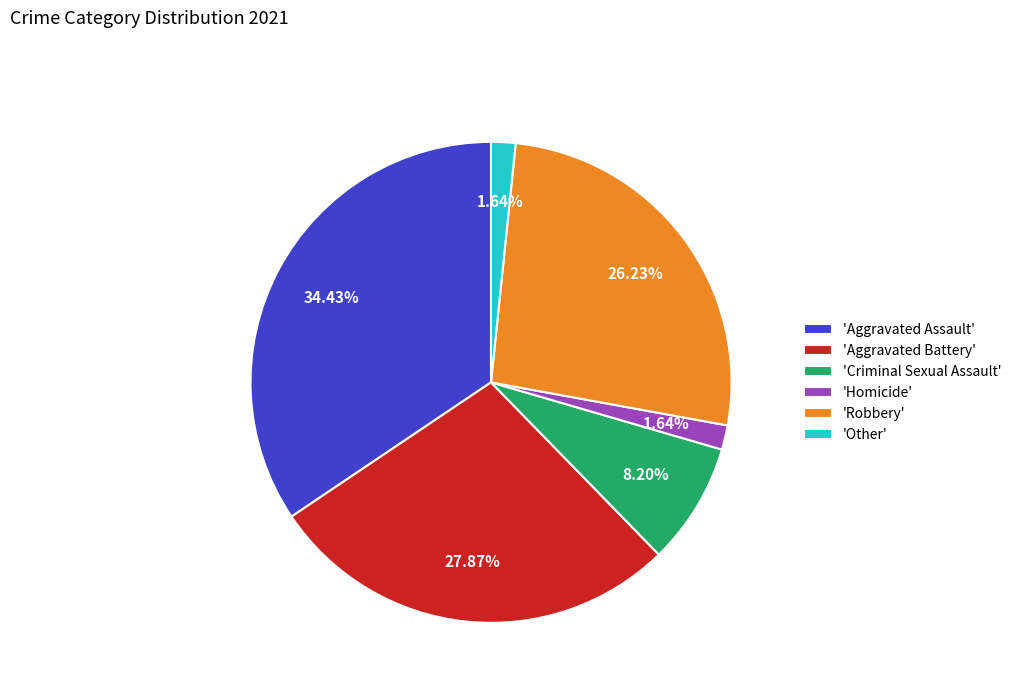

How many slices are in this pie chart?

6